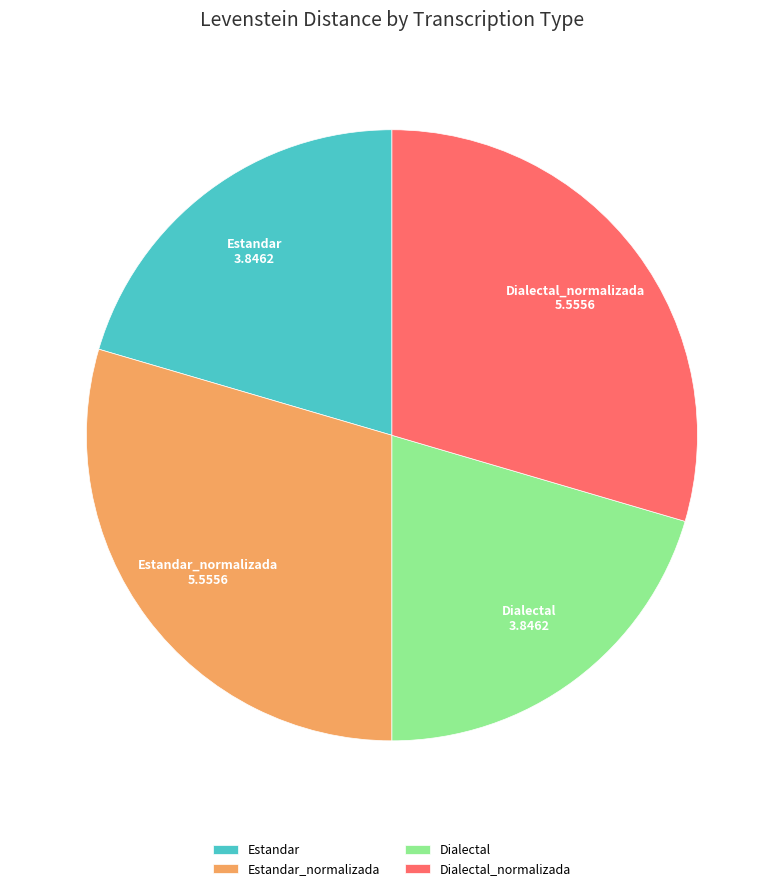

Is there a majority slice in this chart?

No